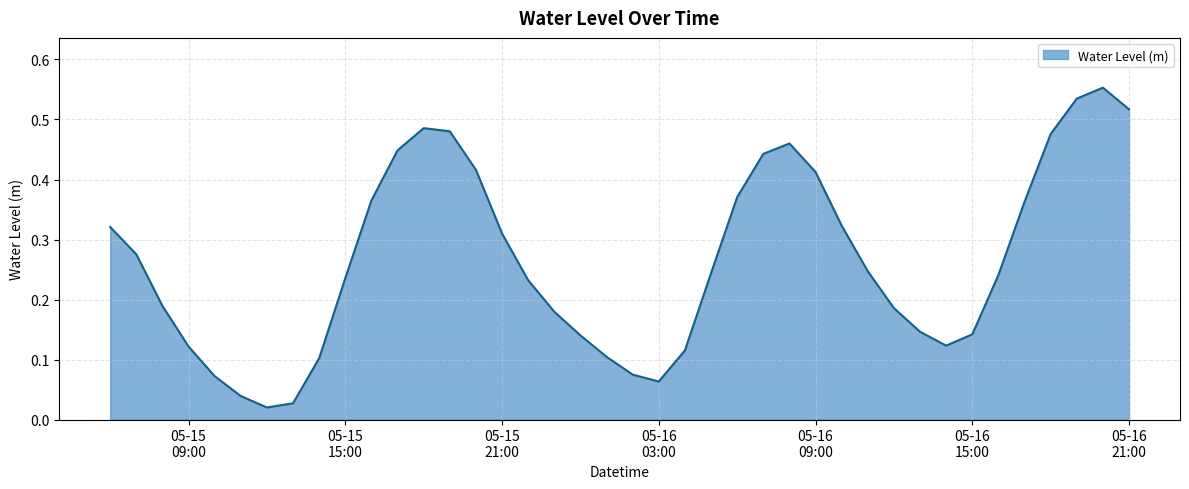

What is the value of the 14th point from the left?

0.5